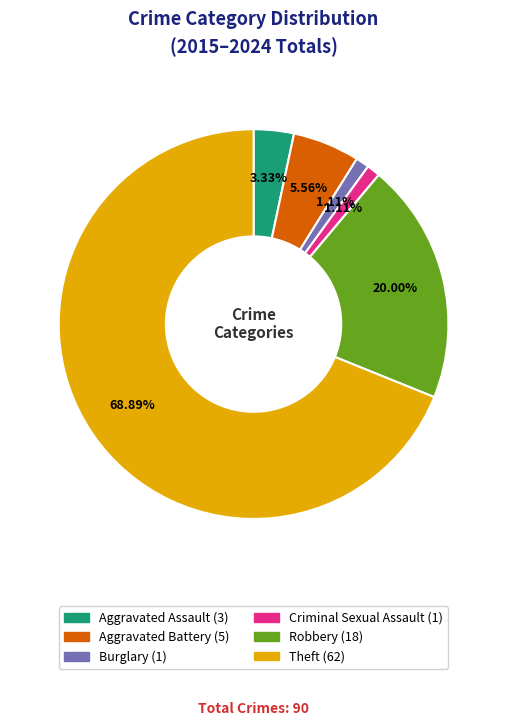

Count the number of slices in the pie.

6